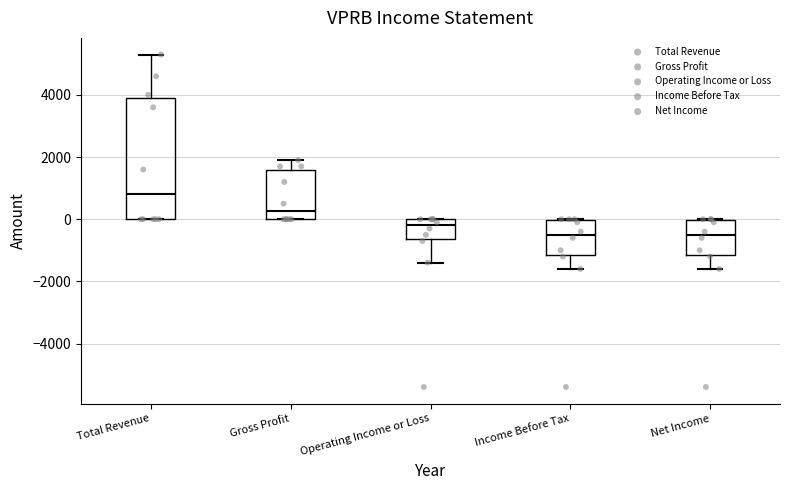

Reading left to right, transcribe this box plot: for each box, give where its median line is, the range the box spans, and where its two whiskers end, as read against the y-axis. The values are not printed on the chart, so give them approximately, as read against the axis.

Total Revenue: median 800, box 0 to 4000, whiskers 0 to 5400
Gross Profit: median 200, box 0 to 1600, whiskers 0 to 2000
Operating Income or Loss: median -200, box -600 to 0, whiskers -1400 to 0
Income Before Tax: median -400, box -1200 to 0, whiskers -1600 to 0
Net Income: median -400, box -1200 to 0, whiskers -1600 to 0